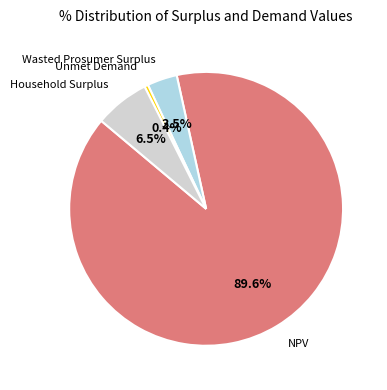

Is there a majority slice in this chart?

Yes